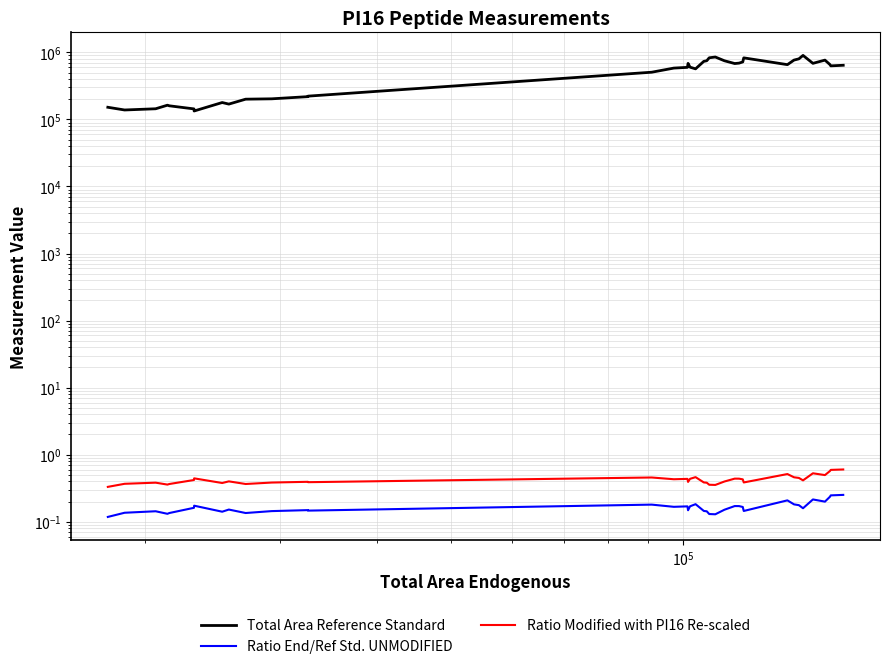

True or false: Ratio End/Ref Std. UNMODIFIED and Total Area Reference Standard cross at least once.

False